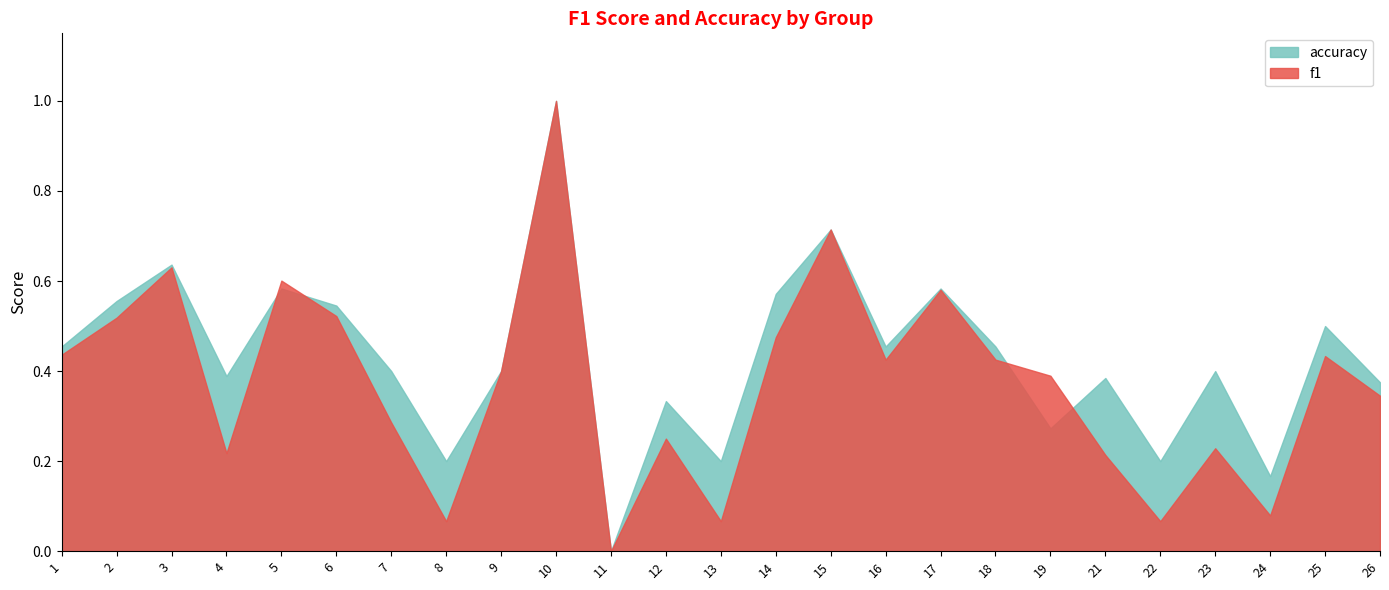

Between 22 and 6, which is larger?

6